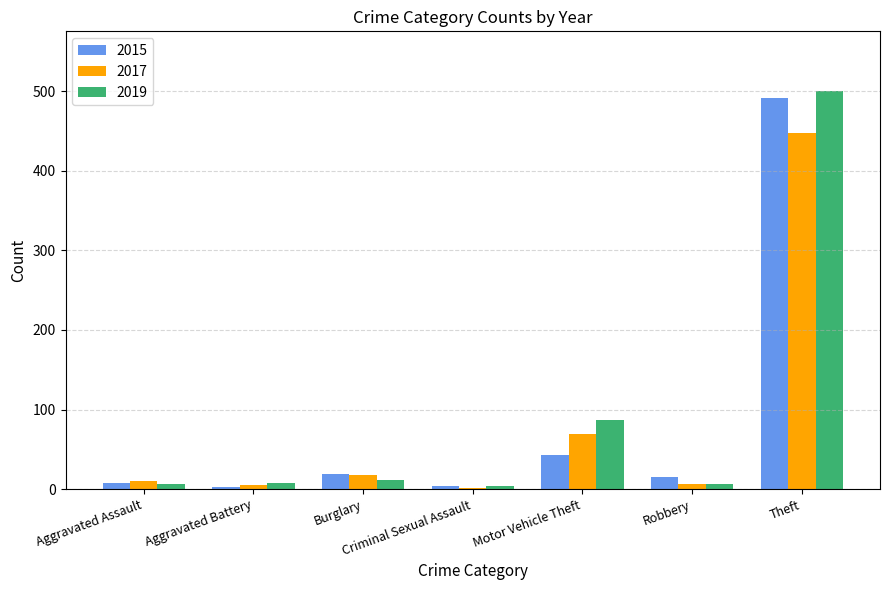

What is the sum of the 2017 values at Robbery and Criminal Sexual Assault?

8